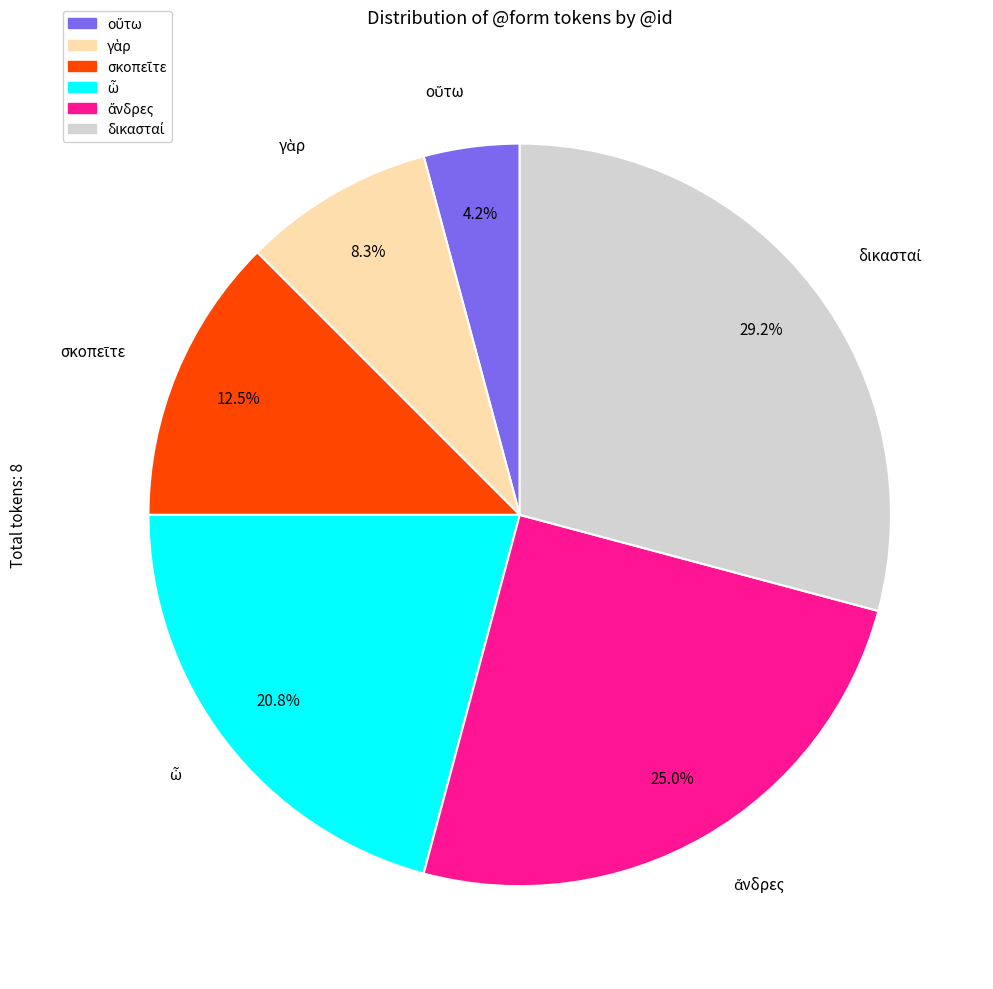

Is there any slice that represents more than half of the pie?

No